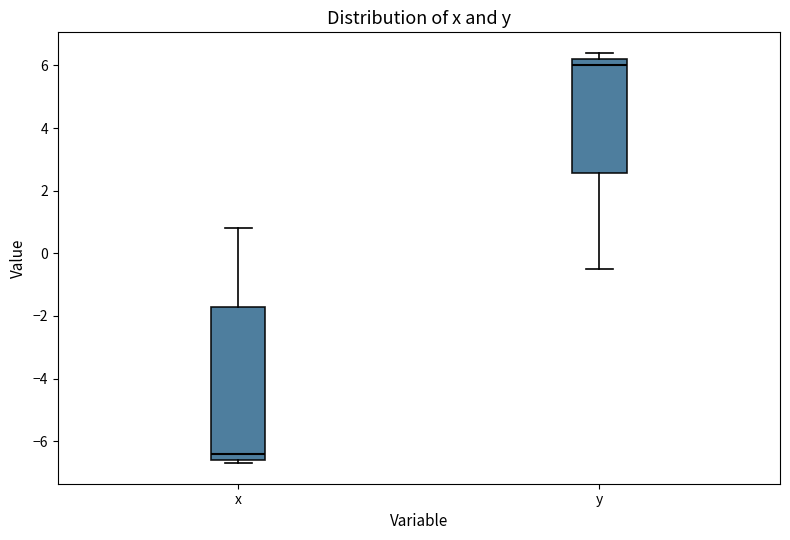

Which box has the highest median line?

y